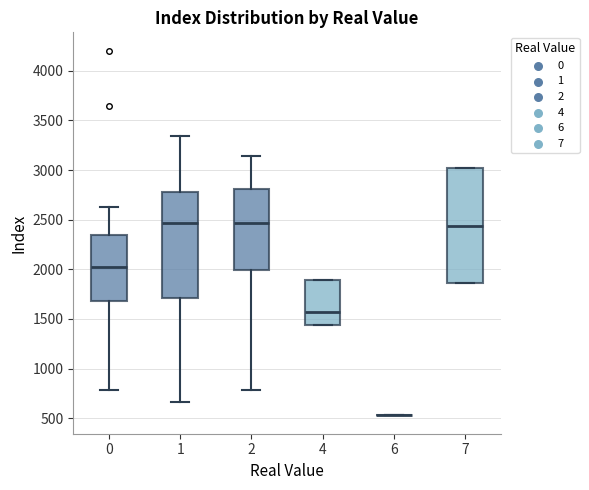

Reading left to right, read every box against the y-axis: the position of its median line, the range the box covers, and the ends of its whiskers. The values are not printed on the chart, so give them approximately, as read against the axis.

0: median 2050, box 1700 to 2350, whiskers 800 to 2650
1: median 2450, box 1700 to 2800, whiskers 650 to 3350
2: median 2450, box 2000 to 2800, whiskers 800 to 3150
4: median 1550, box 1450 to 1900, whiskers 1450 to 1900
6: box collapsed to a line at 550, whiskers 550 to 550
7: median 2450, box 1850 to 3050, whiskers 1850 to 3050